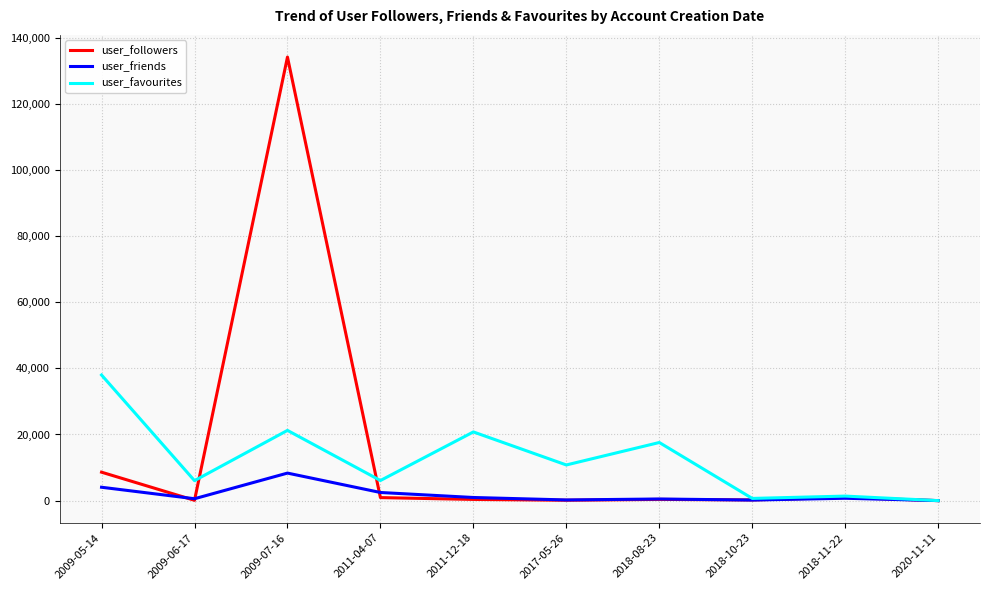

At which category is the sum across all series the highest?

2009-07-16